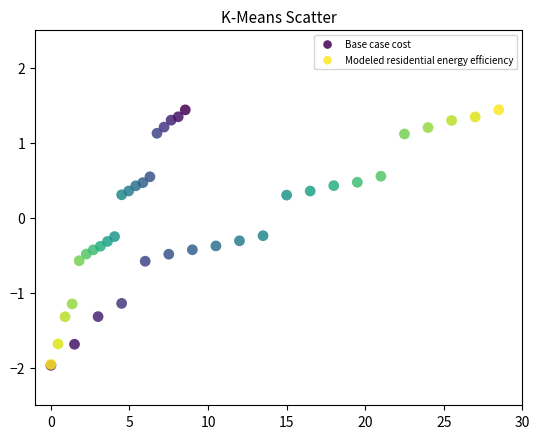

Which series has the largest Y range (max minus min)?

Base case cost